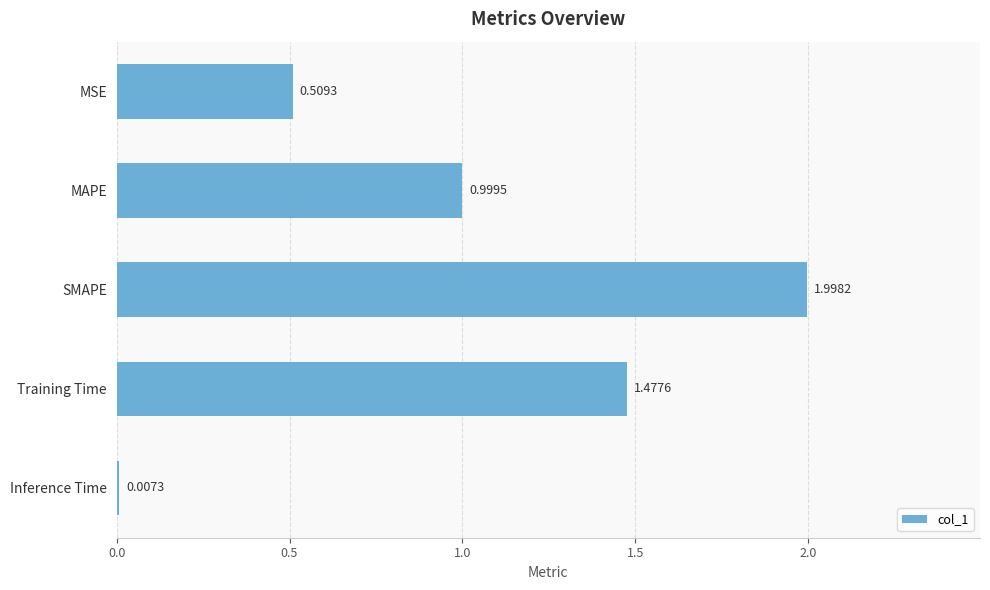

What is the sum of the values at MSE and Training Time?

2.0